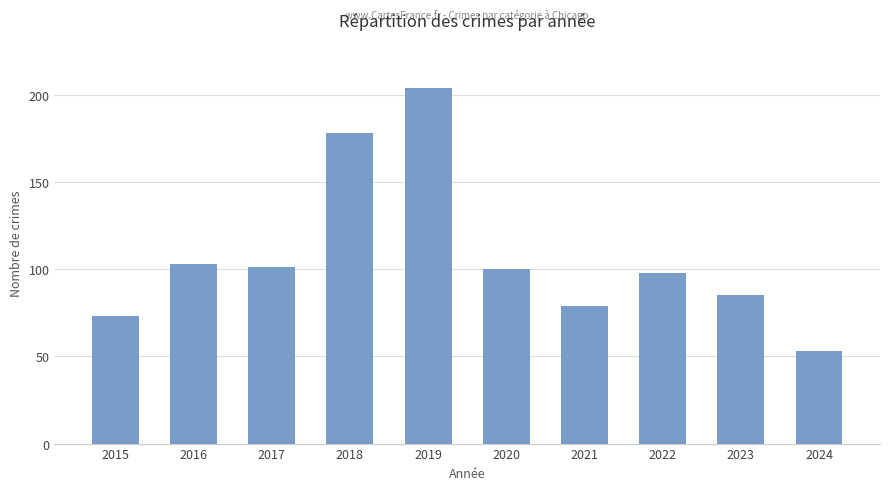

What is the ratio of the value at 2015 to the value at 2016?

0.7